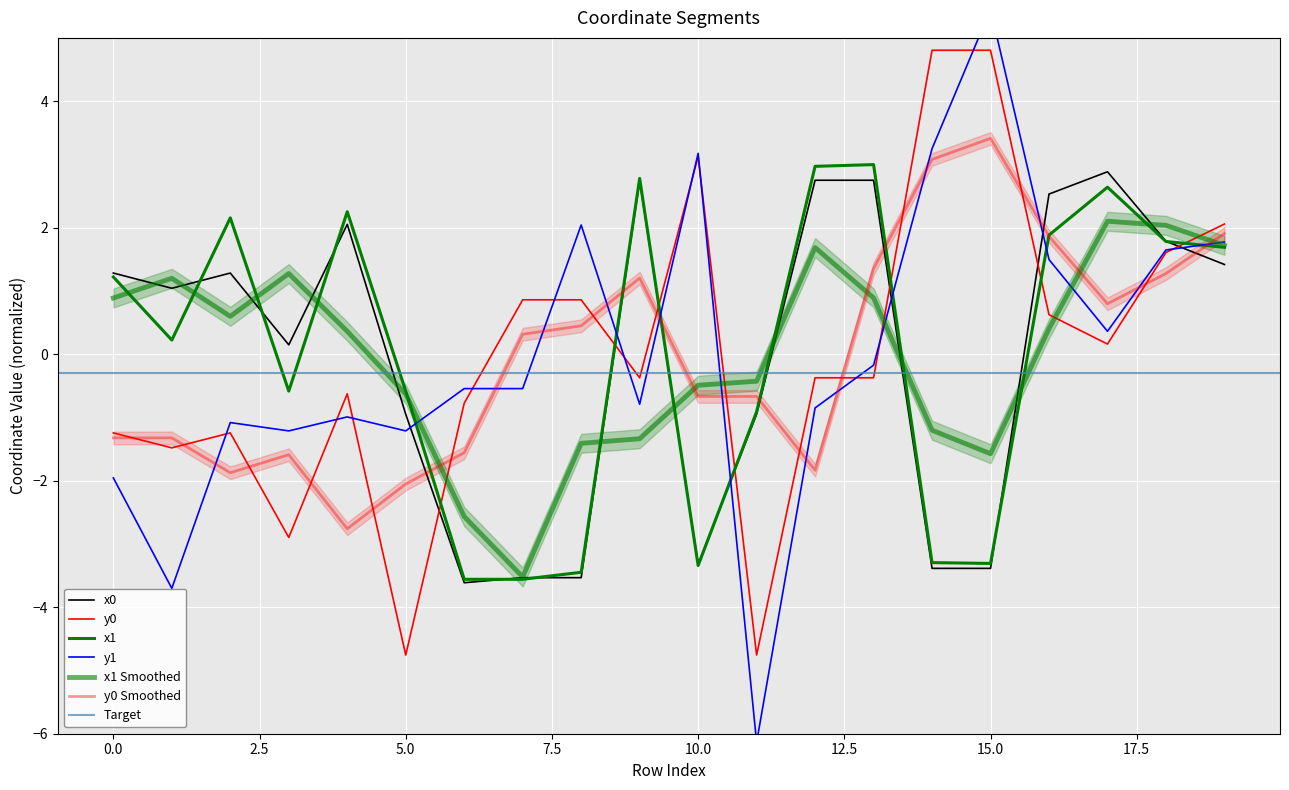

List the labels in order of y1 value, smallest first.

11, 1, 0, 3, 5, 2, 4, 12, 9, 6, 7, 13, 17, 16, 18, 19, 8, 10, 14, 15